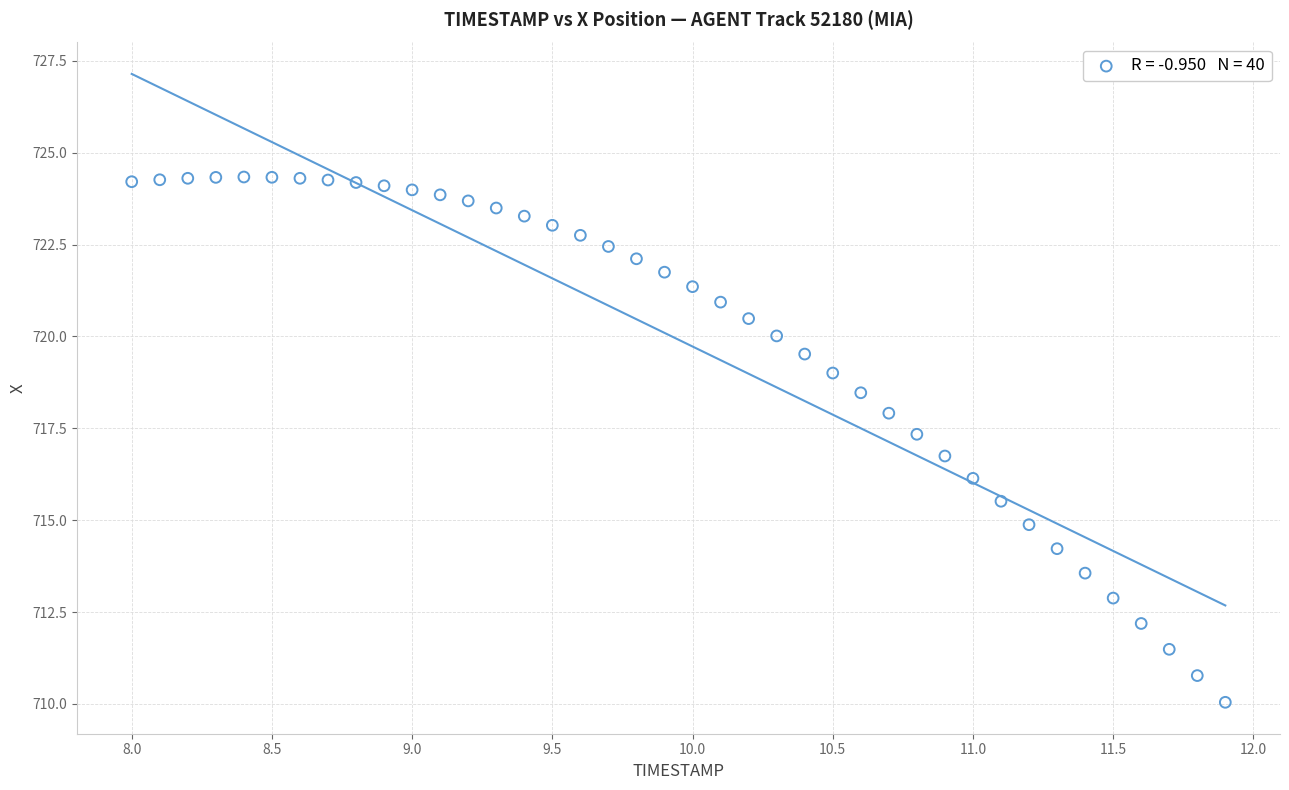

What is the range of Y values (max minus min)?

14.3